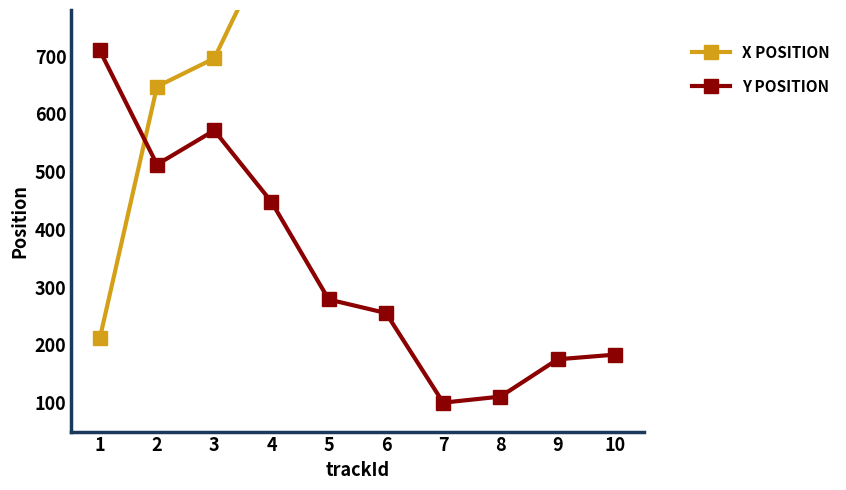

What is the difference between the second highest and minimum values in the y position series?

471.4